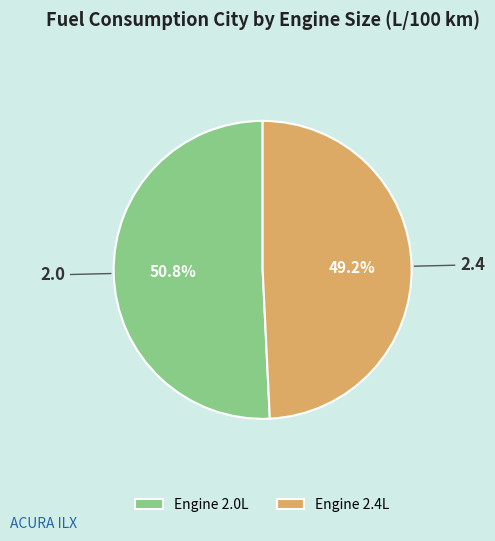

Rank the categories by value from highest to lowest.

Engine 2.0L, Engine 2.4L